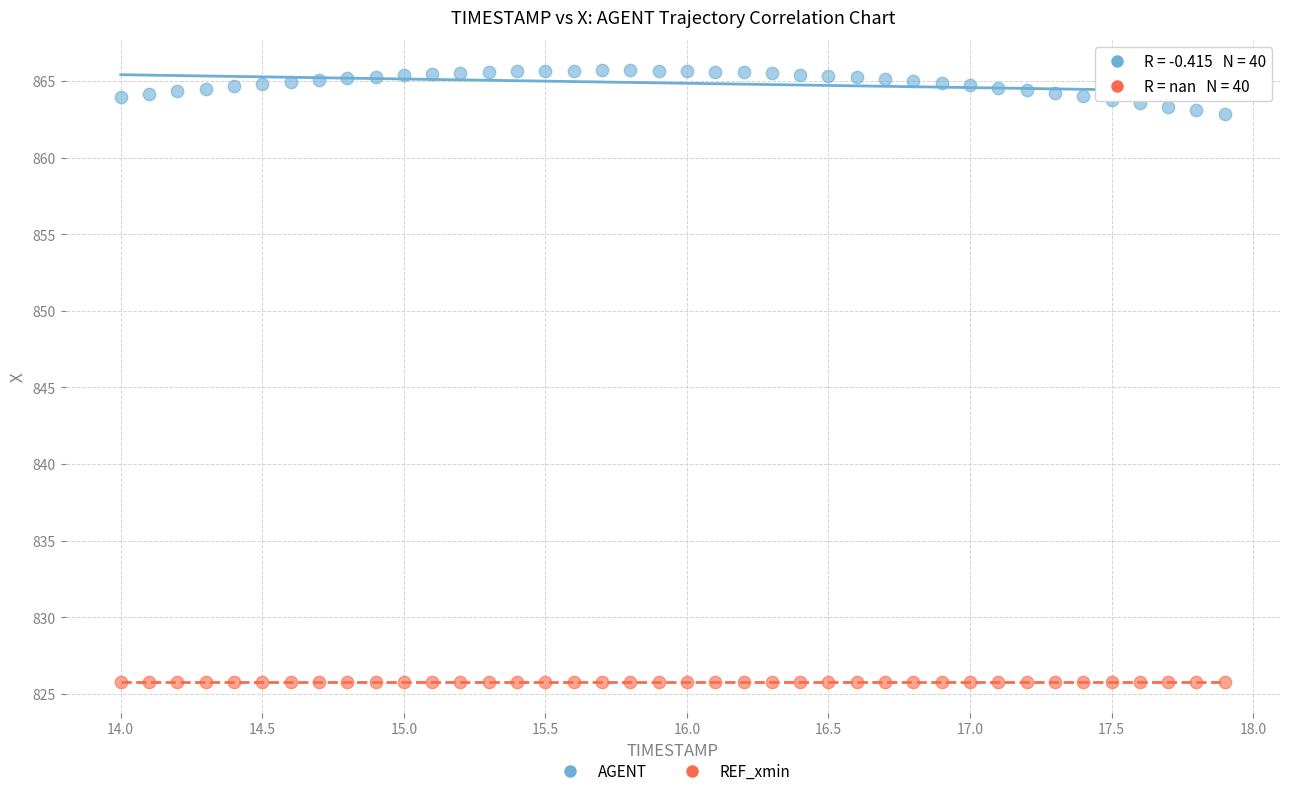

Which series contains the lowest Y value?

REF_xmin